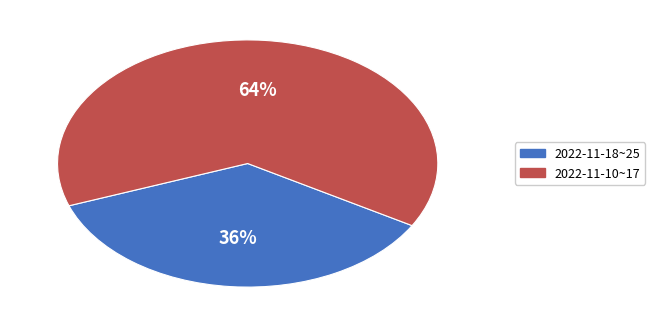

To the nearest percent, what is the difference between the largest and smallest slice percentages?

28%